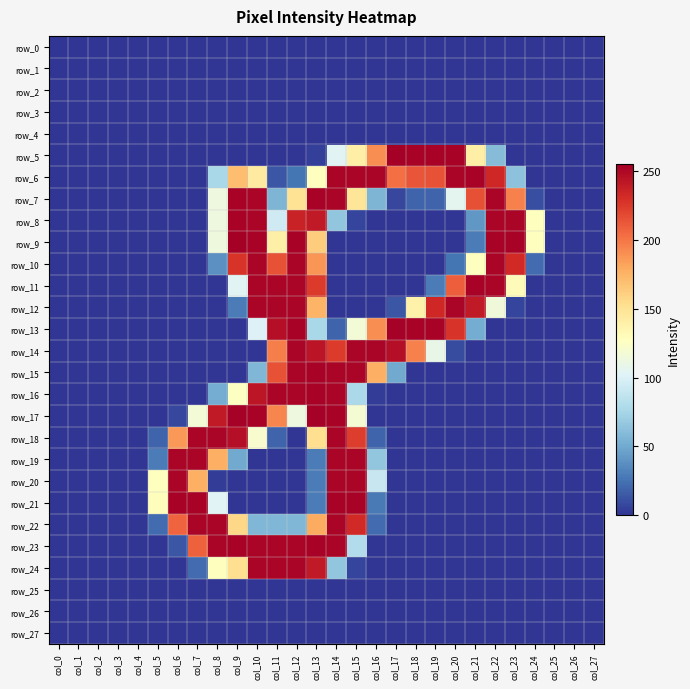

Which series has the widest spread of values?

row_5